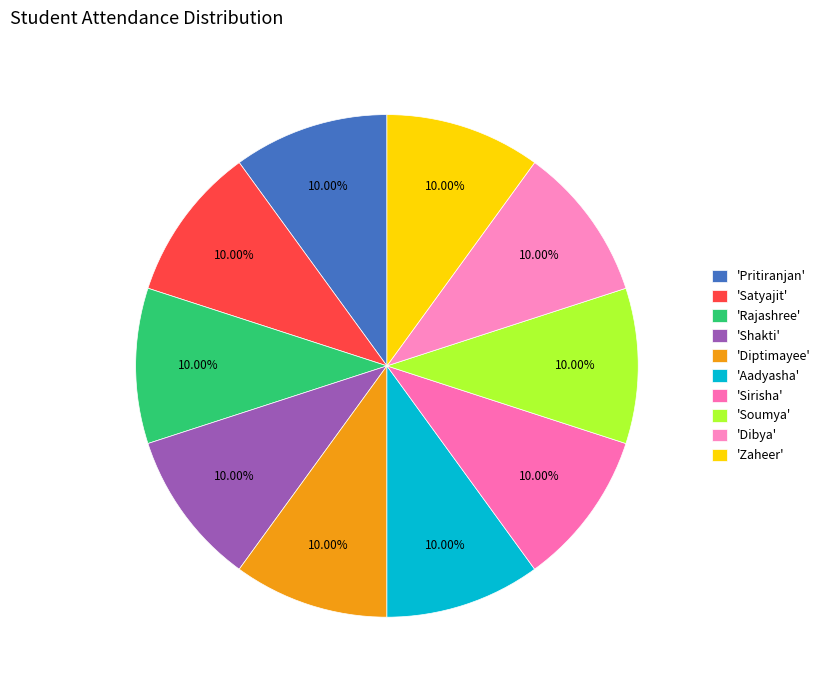

How many slices are in this pie chart?

10